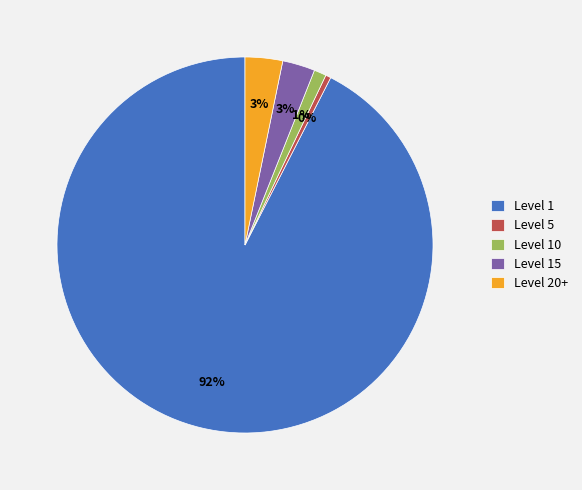

Which slice represents more than half of the pie?

Level 1